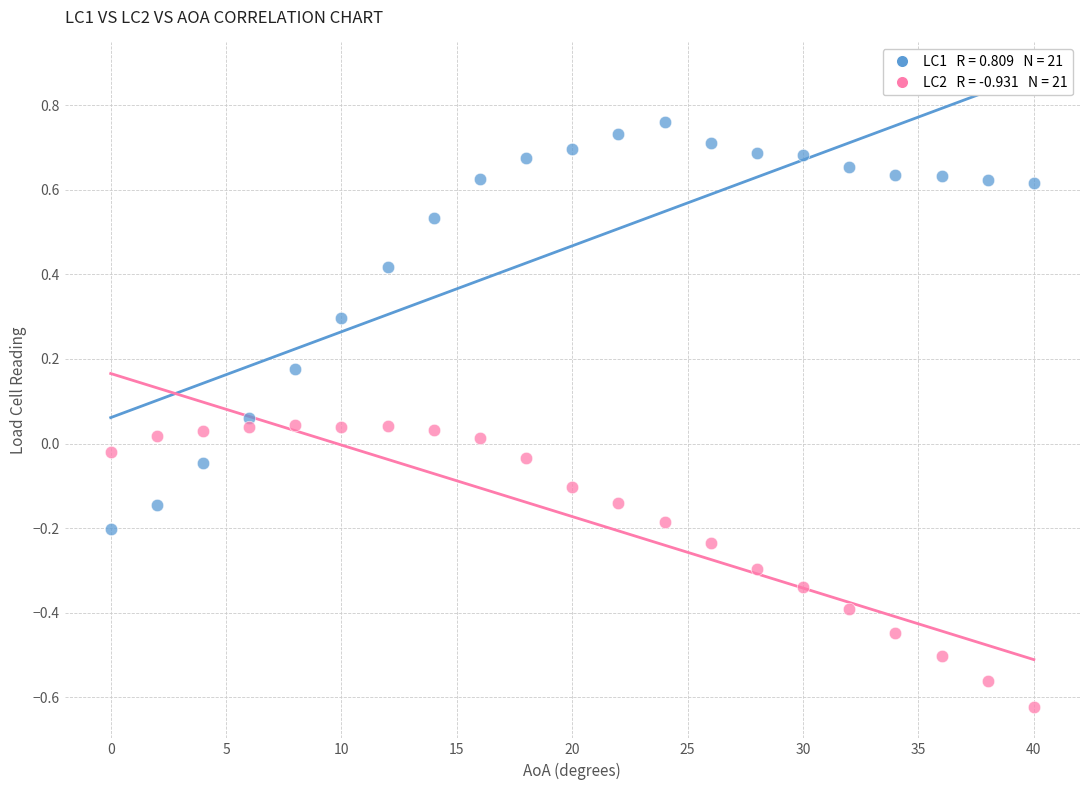

Across all data points, what is the range of X values (max minus min)?

40.0